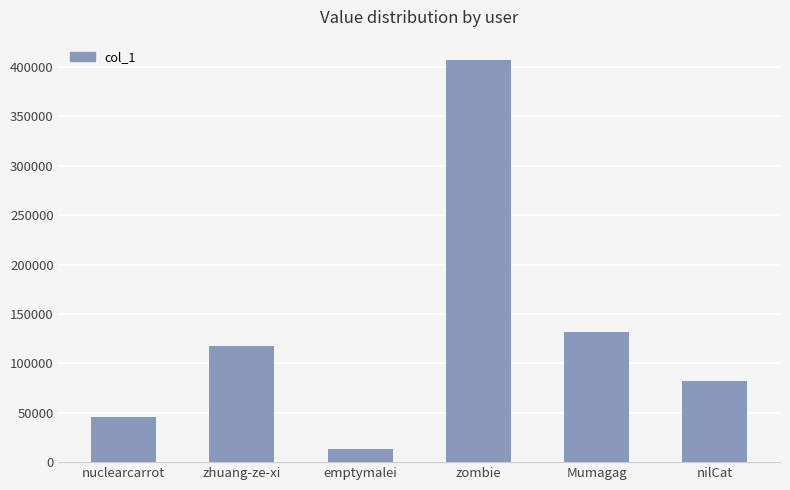

What is the sum of the values at Mumagag and emptymalei?

144038